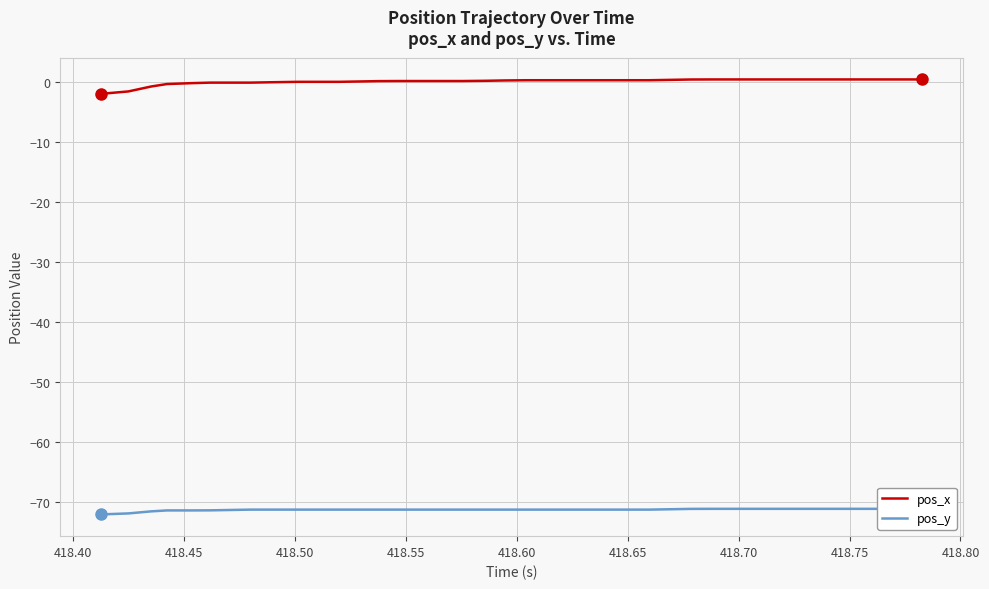

What is the difference between the maximum and minimum values in the pos_x series?

2.4